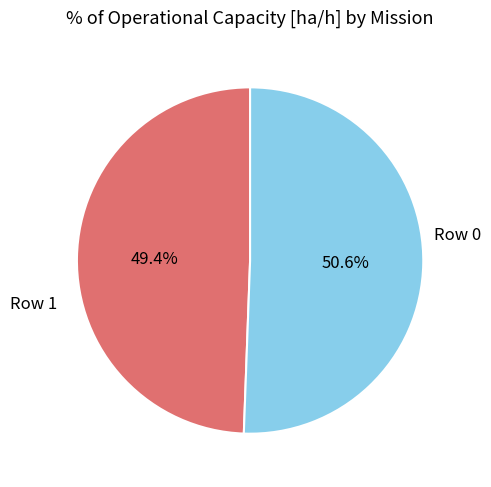

How many slices are in this pie chart?

2